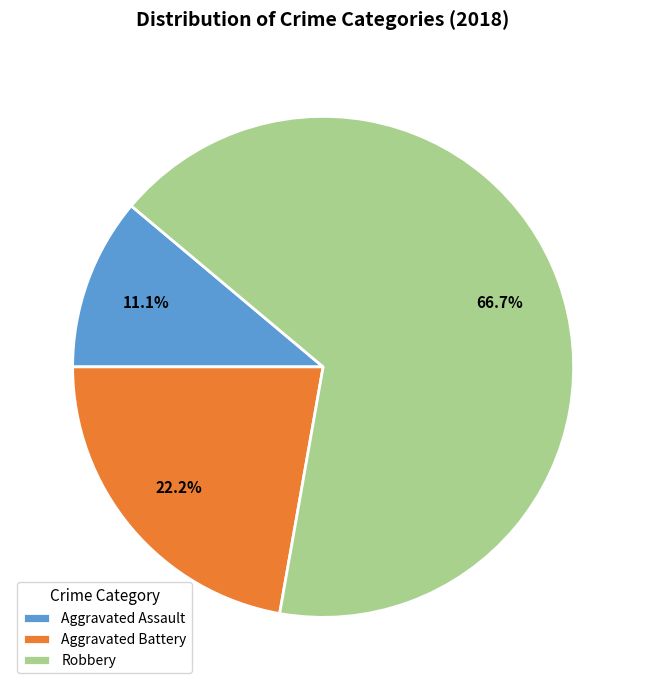

What percentage do Aggravated Assault and Aggravated Battery together represent?

33.3%